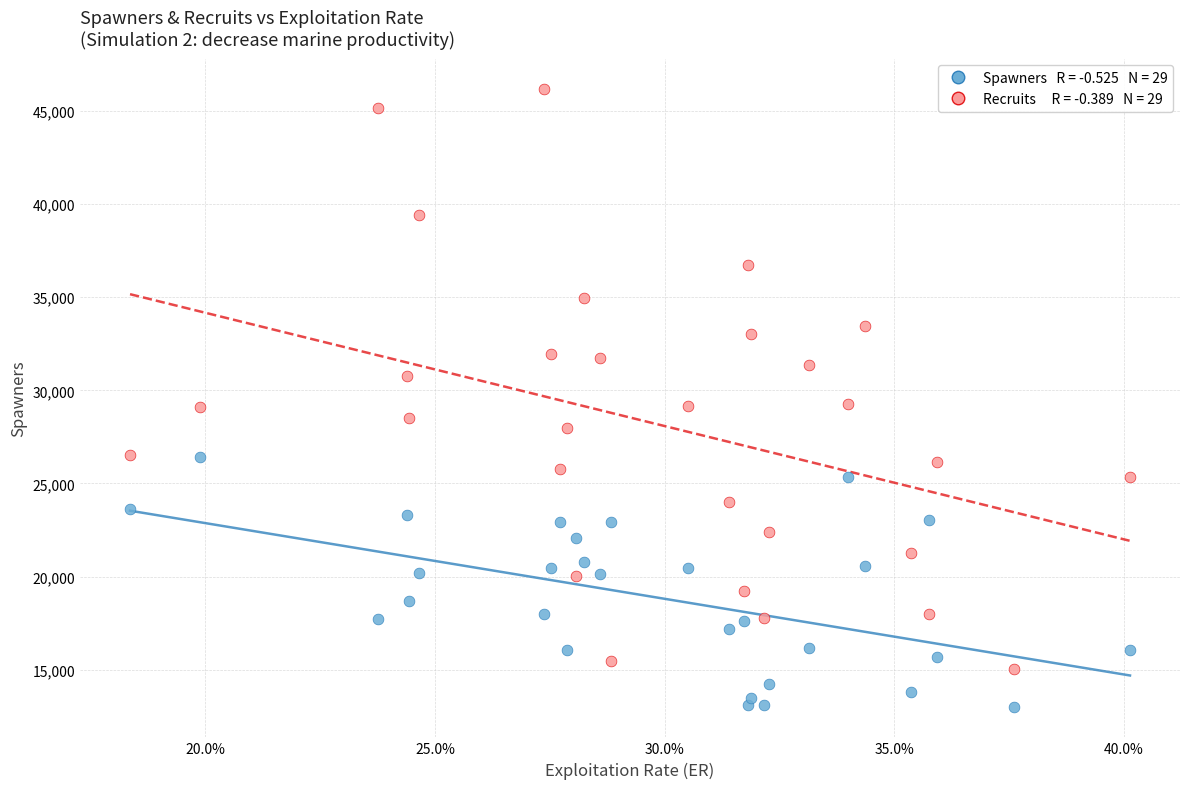

Across all data points, what is the range of Y values (max minus min)?

33122